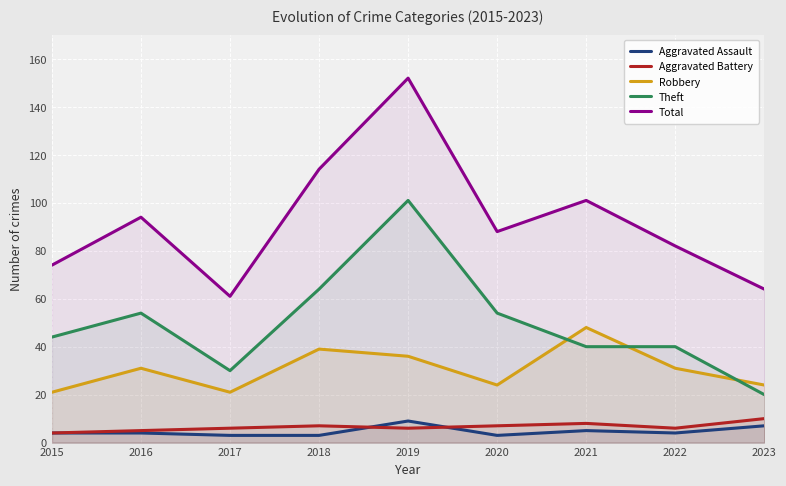

How many Aggravated Assault values are between 3 and 5?

7